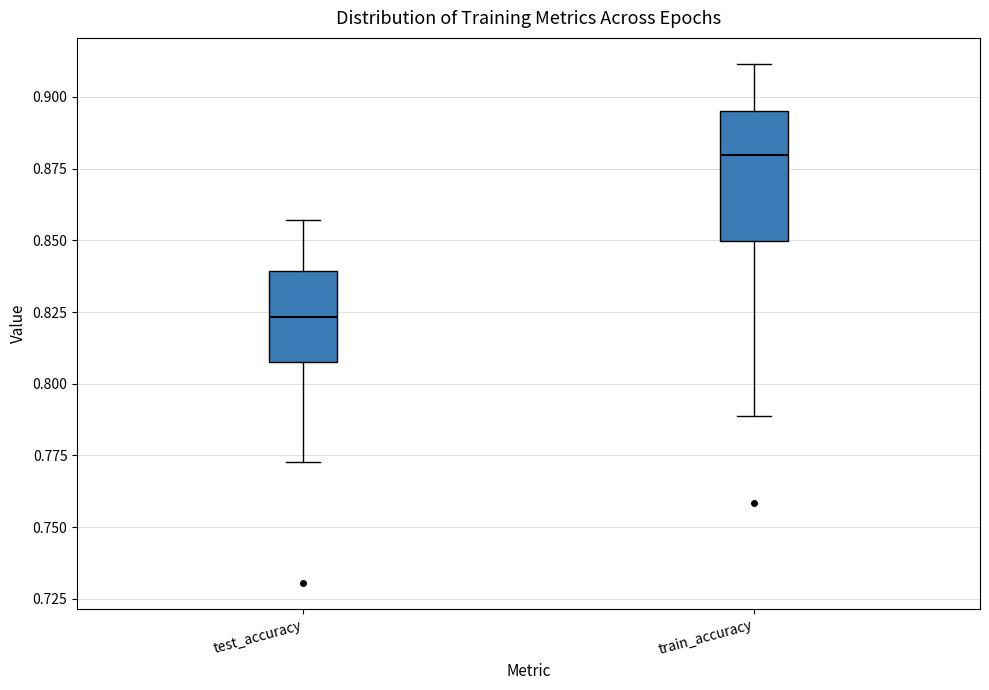

Reading left to right, read every box against the y-axis: the position of its median line, the range the box covers, and the ends of its whiskers. The values are not printed on the chart, so give them approximately, as read against the axis.

test_accuracy: median 0.825, box 0.805 to 0.840, whiskers 0.775 to 0.855
train_accuracy: median 0.880, box 0.850 to 0.895, whiskers 0.790 to 0.910